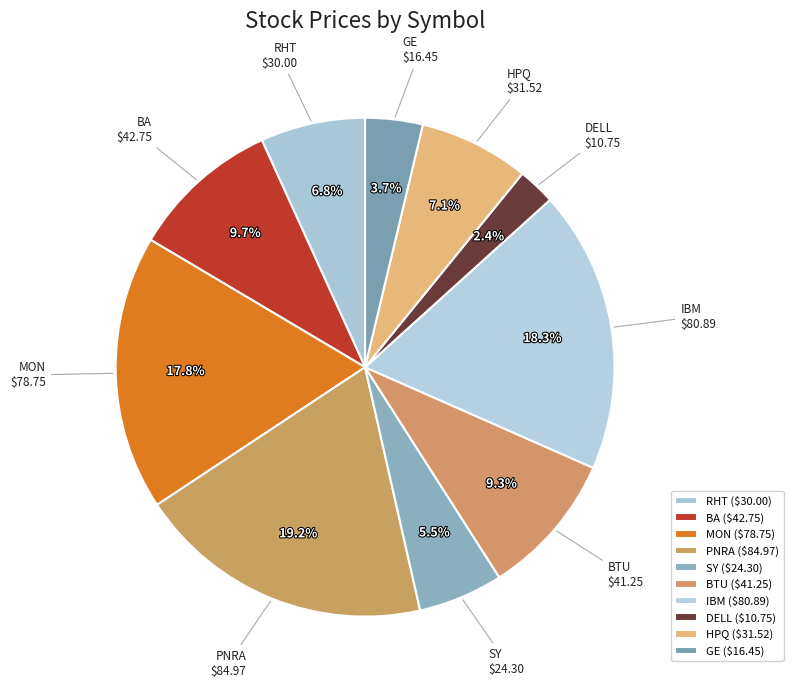

What percentage is NOT represented by MON?

82.2%